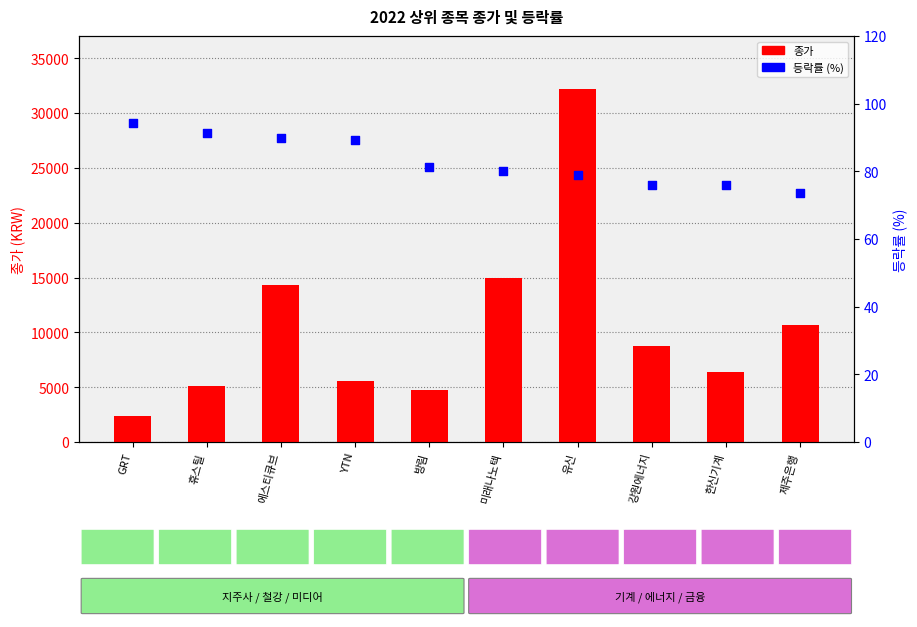

At which category is the sum across all series the highest?

유신